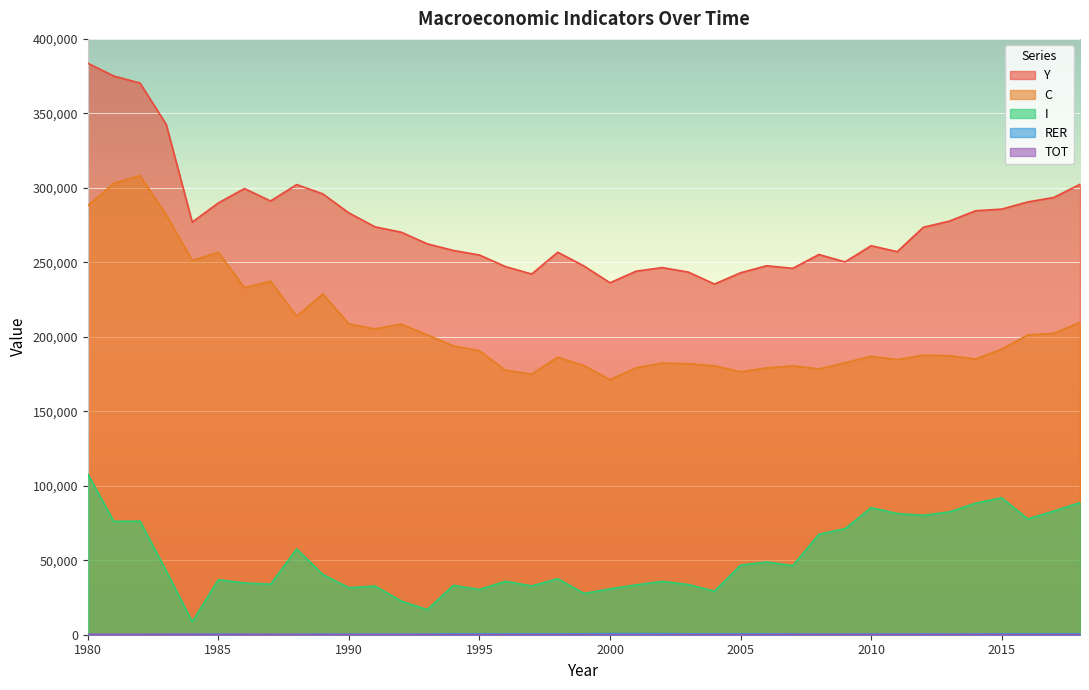

At which category does RER reach its first local valley?

1987